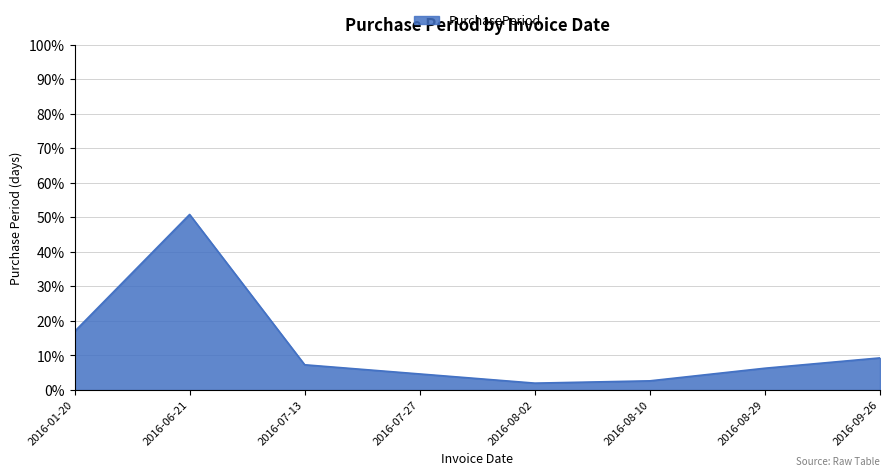

Does the chart have visible grid lines?

Yes